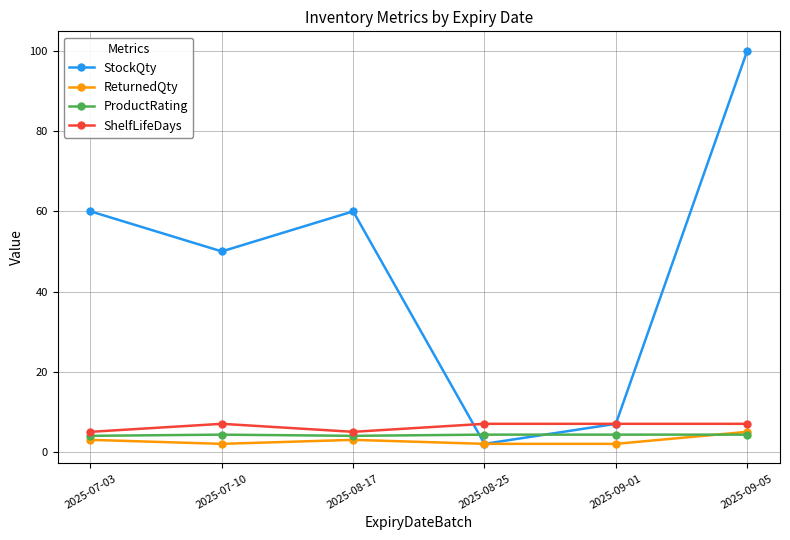

What is the label of the 6th point from the left?

2025-09-05